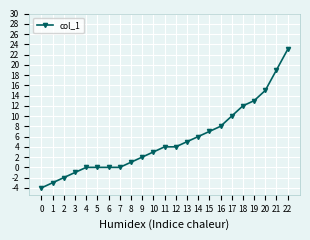

Is it true that the value at 17 is 5?

False